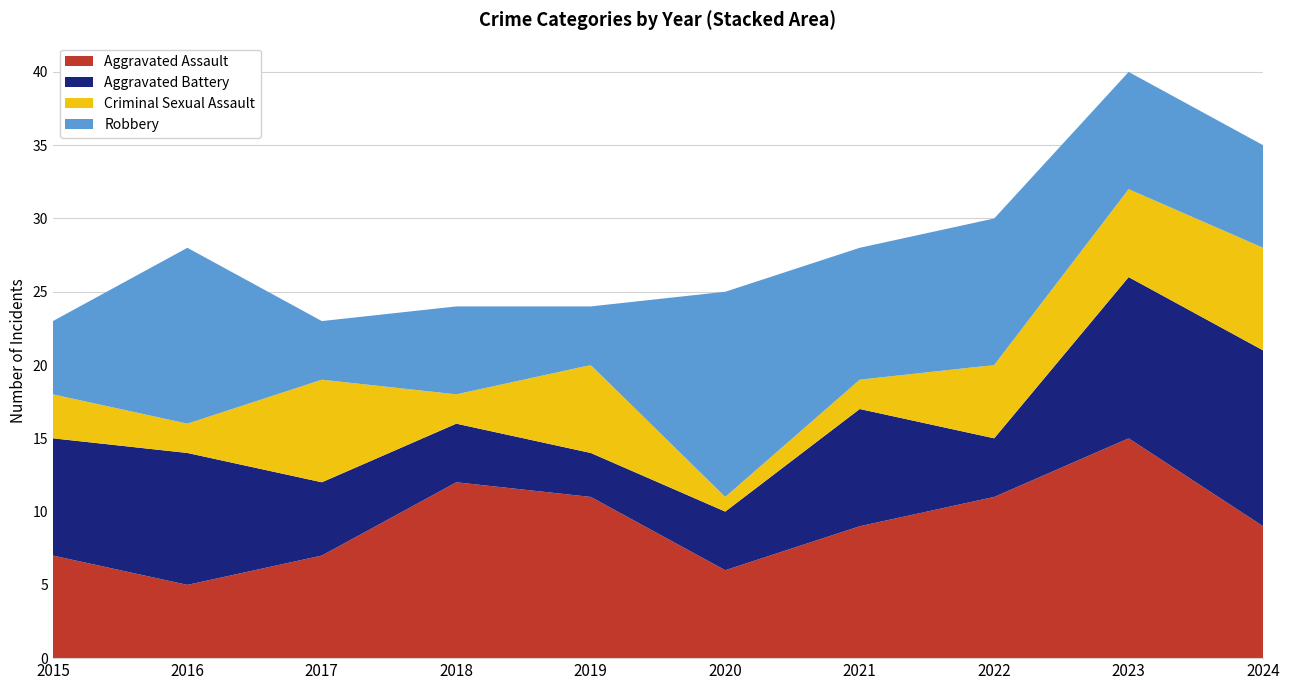

Reading left to right, what are all the values shown in this chart?

Aggravated Assault: 7	5	7	12	11	6	9	11	15	9
Aggravated Battery: 8	9	5	4	3	4	8	4	11	12
Criminal Sexual Assault: 3	2	7	2	6	1	2	5	6	7
Robbery: 5	12	4	6	4	14	9	10	8	7